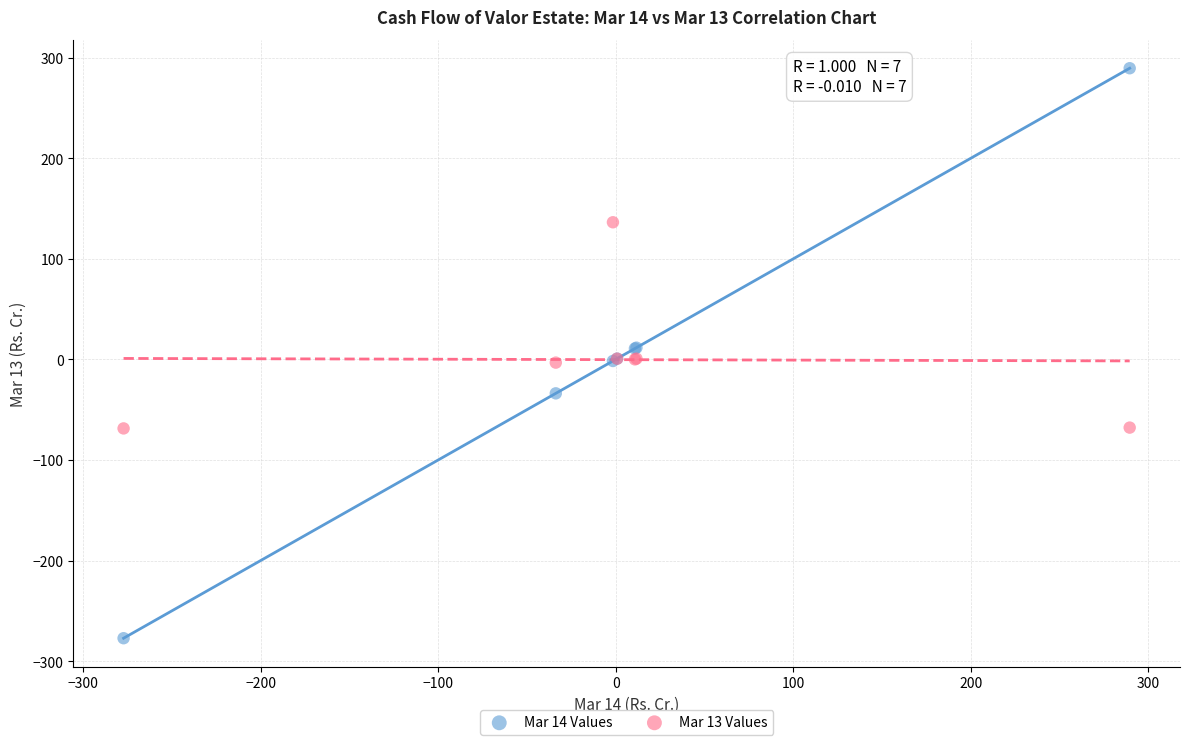

Which series has the largest Y range (max minus min)?

Mar 14 Values